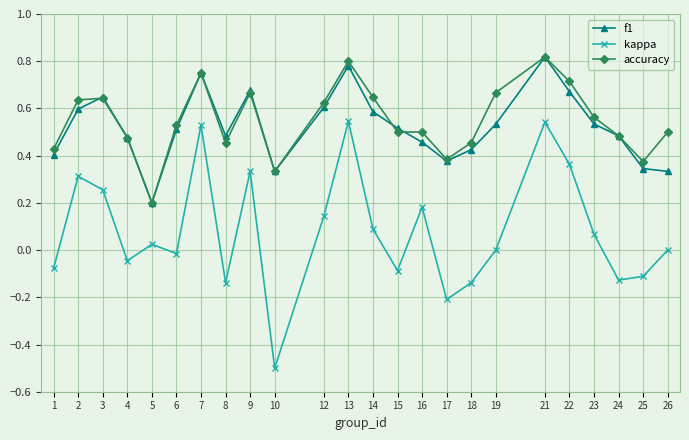

What is the sum of all kappa values?

1.9